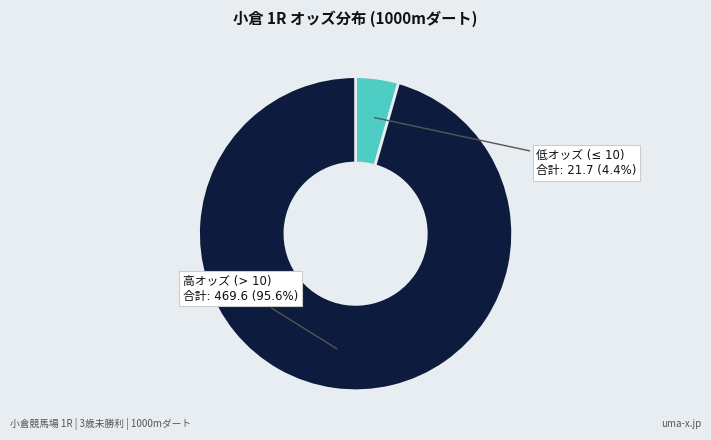

Is there any slice that represents more than half of the pie?

Yes